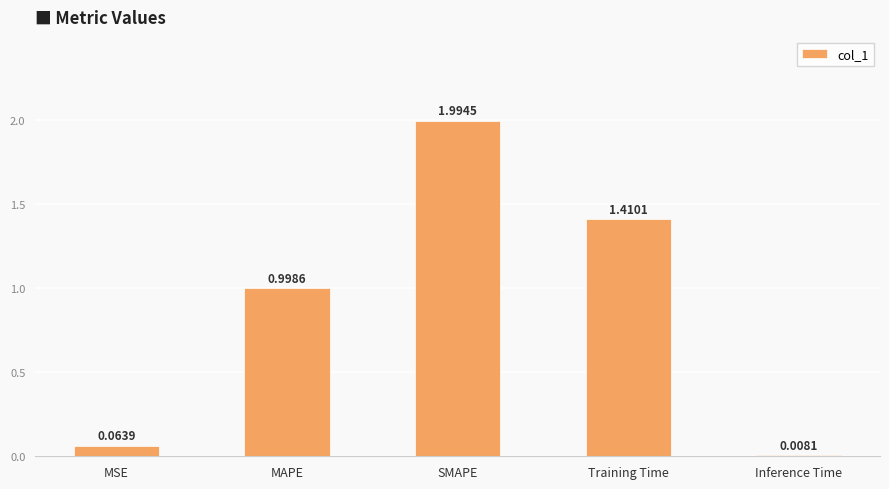

What is the sum of the values at Training Time and SMAPE?

3.4